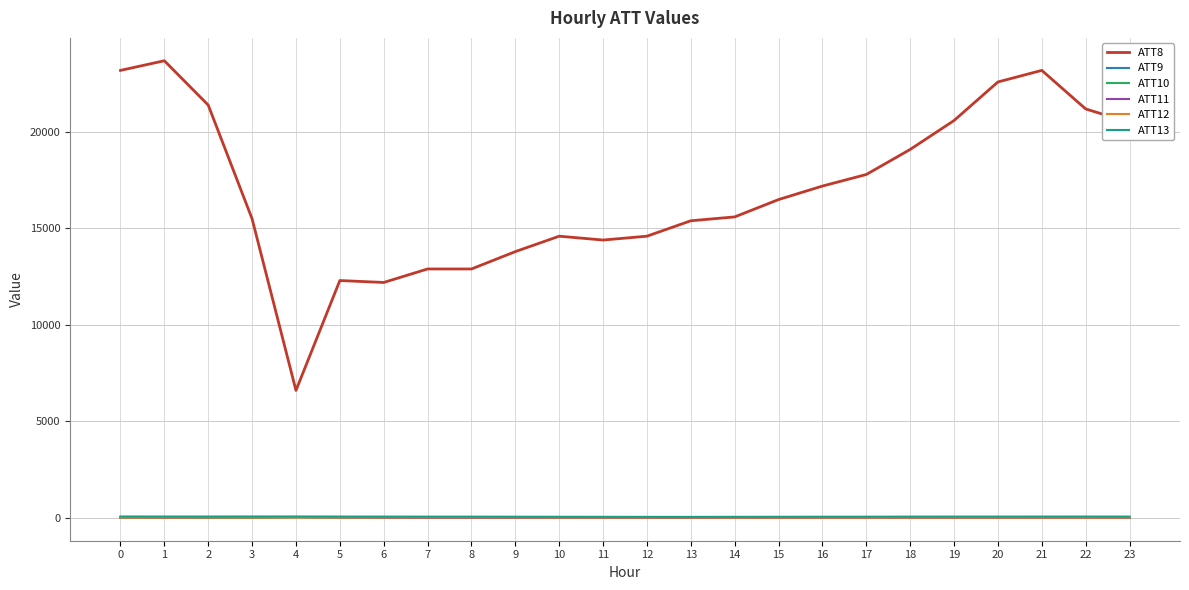

How many series are shown in this chart?

6